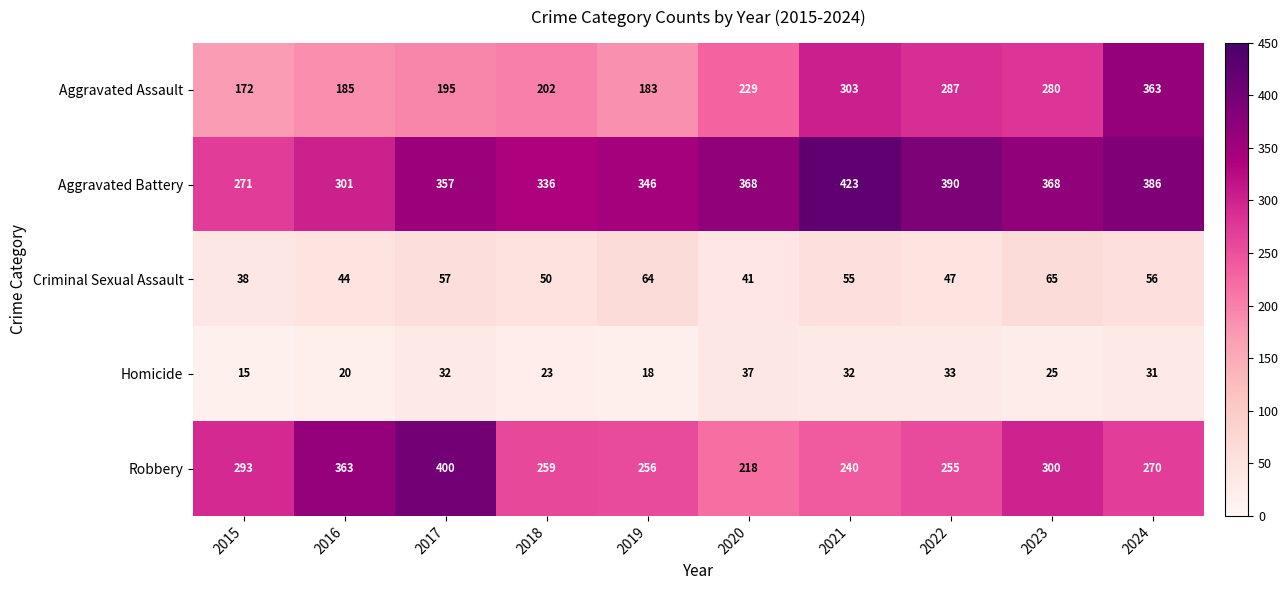

Which series has the widest spread of values?

Aggravated Assault